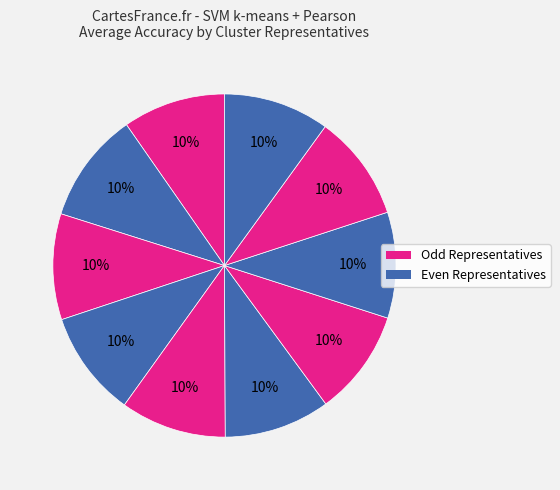

Count the number of slices in the pie.

10